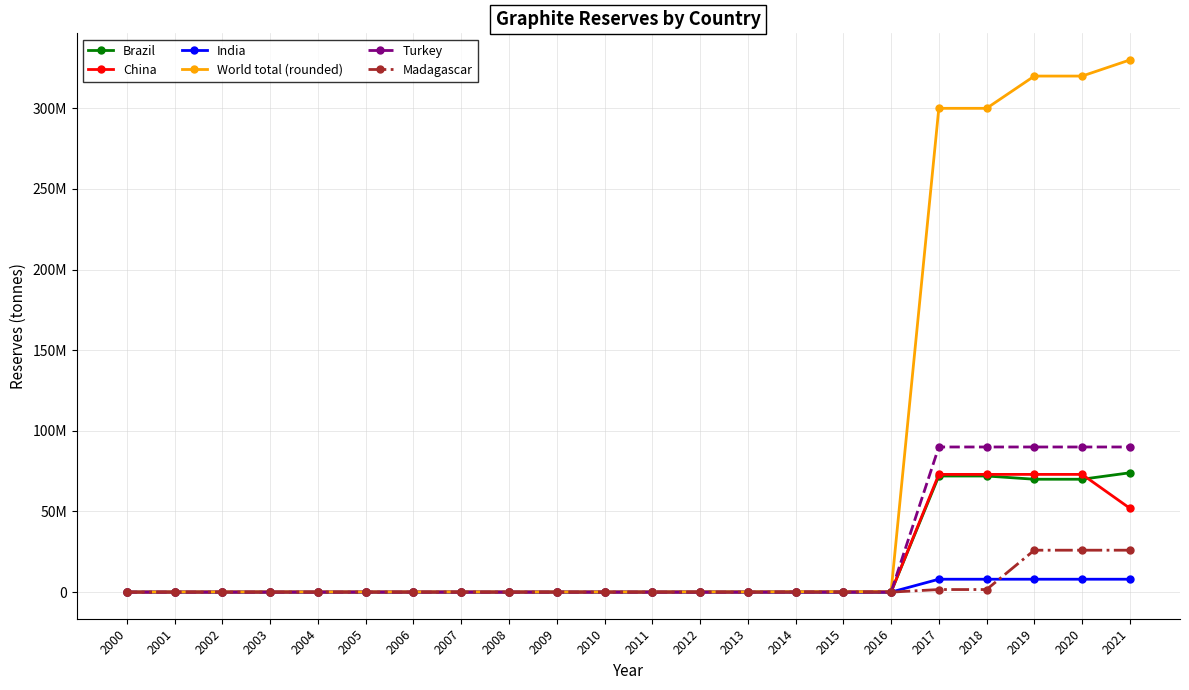

Reading left to right, extract all data points from this chart.

Brazil: 360	360	360	360	360	360	360	360	360	360	360	360	58000	40000	72000	70000	70000	72000000	72000000	70000000	70000000	74000000
China: 4800	64000	64000	64000	64000	64000	74000	74000	55000	55000	55000	55000	55000	55000	55000	55000	55000	73000000	73000000	73000000	73000000	52000000
India: 800	800	800	800	800	800	800	5200	5200	5200	11000	11000	11000	11000	8000	8000	8000	8000000	8000000	8000000	8000000	8000000
World total (rounded): 15000	74000	86000	86000	86000	76000	86000	90000	71000	71000	77000	77000	130000	110000	230000	250000	270000	300000000	300000000	320000000	320000000	330000000
Turkey: 0	0	0	0	0	0	0	0	0	0	0	0	0	0	90000	90000	90000	90000000	90000000	90000000	90000000	90000000
Madagascar: 940	940	940	940	940	940	940	940	940	940	940	940	940	940	940	1600	1600	1600000	1600000	26000000	26000000	26000000